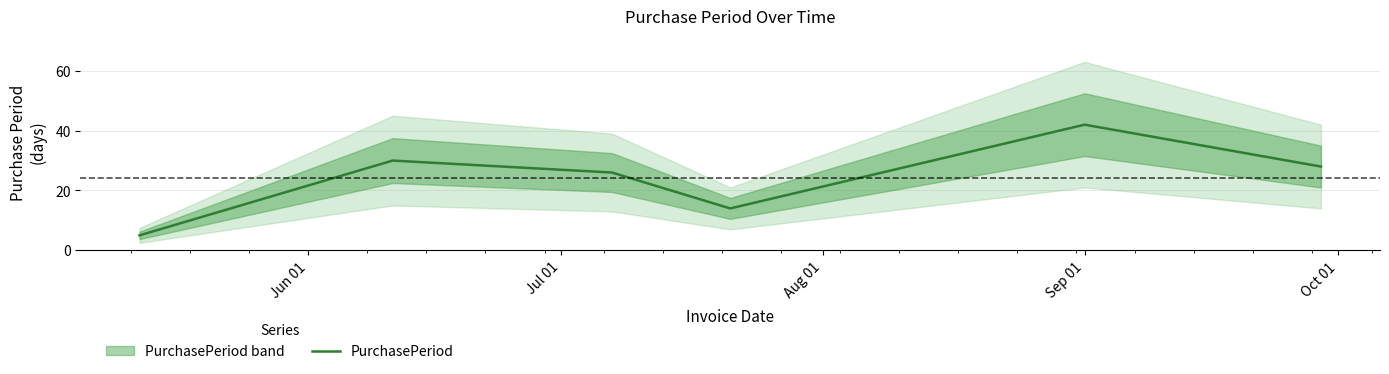

Count the number of data series in this chart.

1